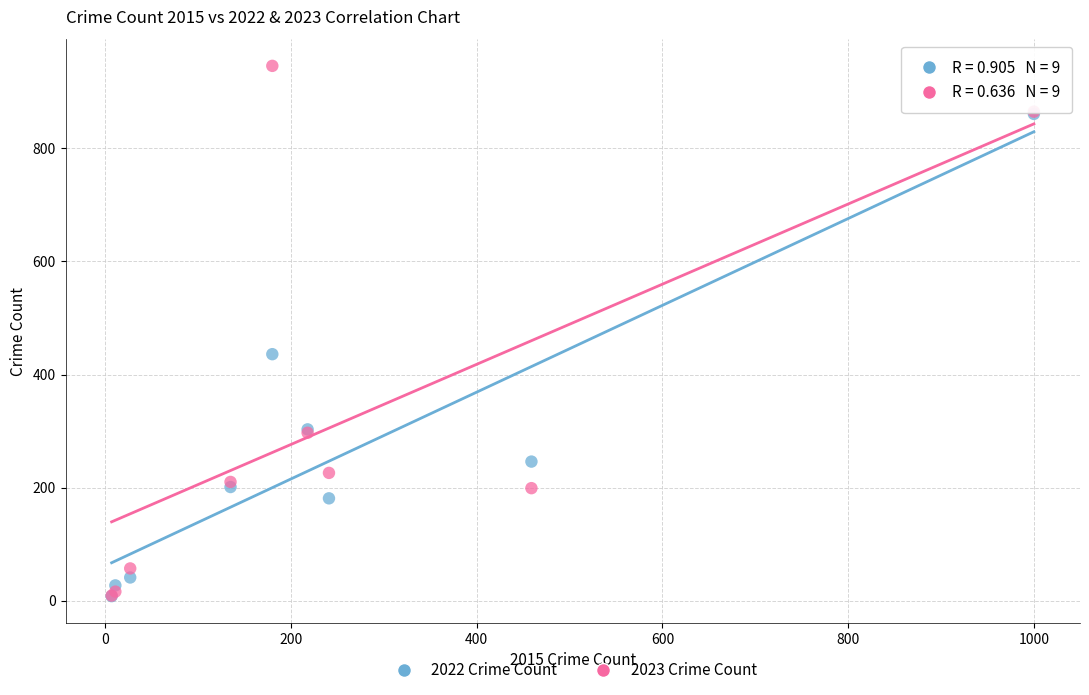

Across all series, what Y value is closest to 477?

436